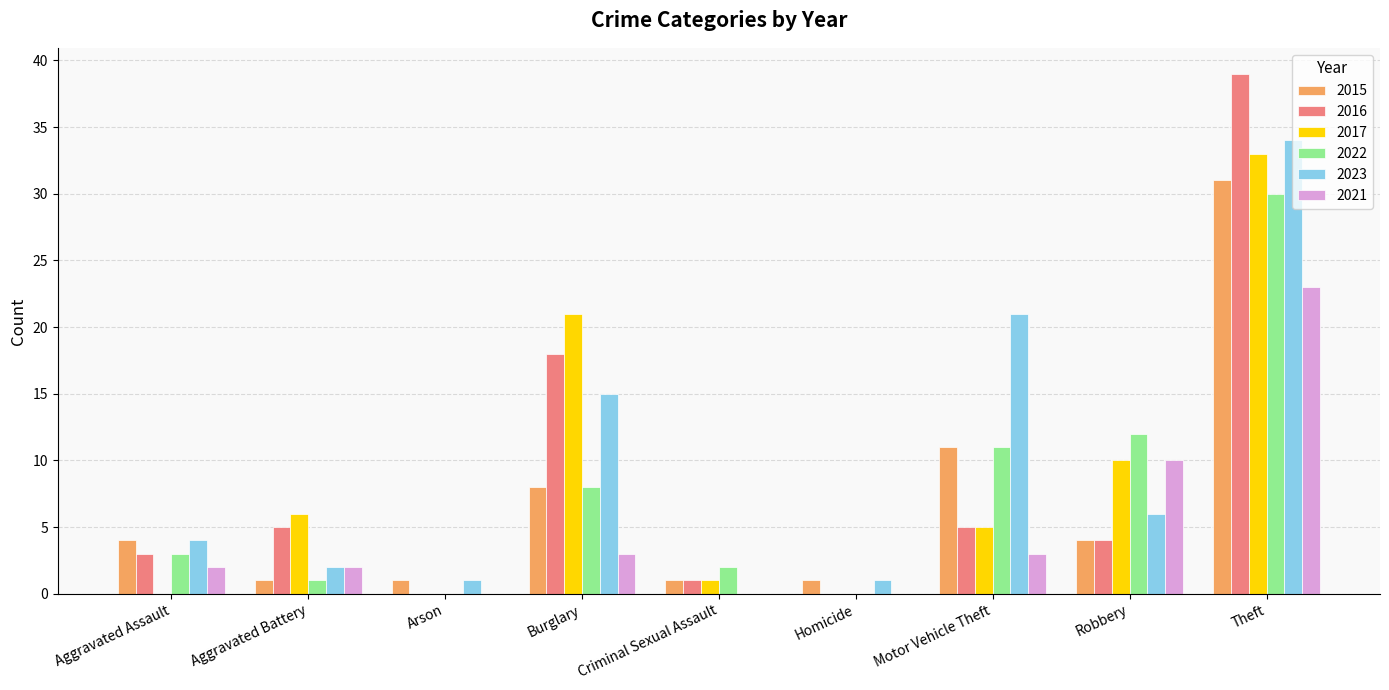

Which series has the largest total across all categories?

2023